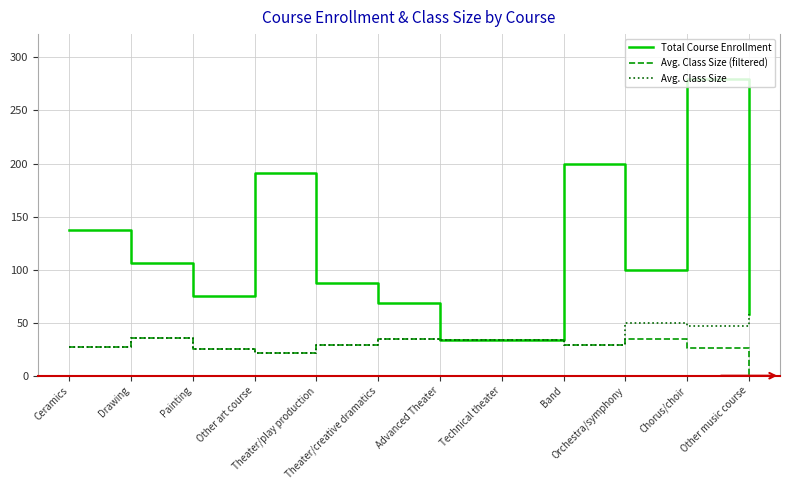

At which label is Total Course Enrollment closest to 157?

Ceramics